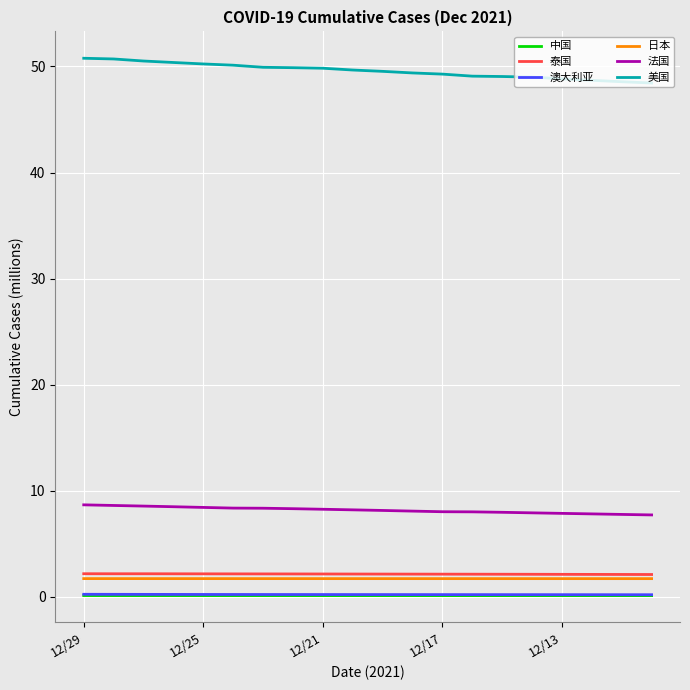

True or false: 日本 and 中国 cross at least once.

False